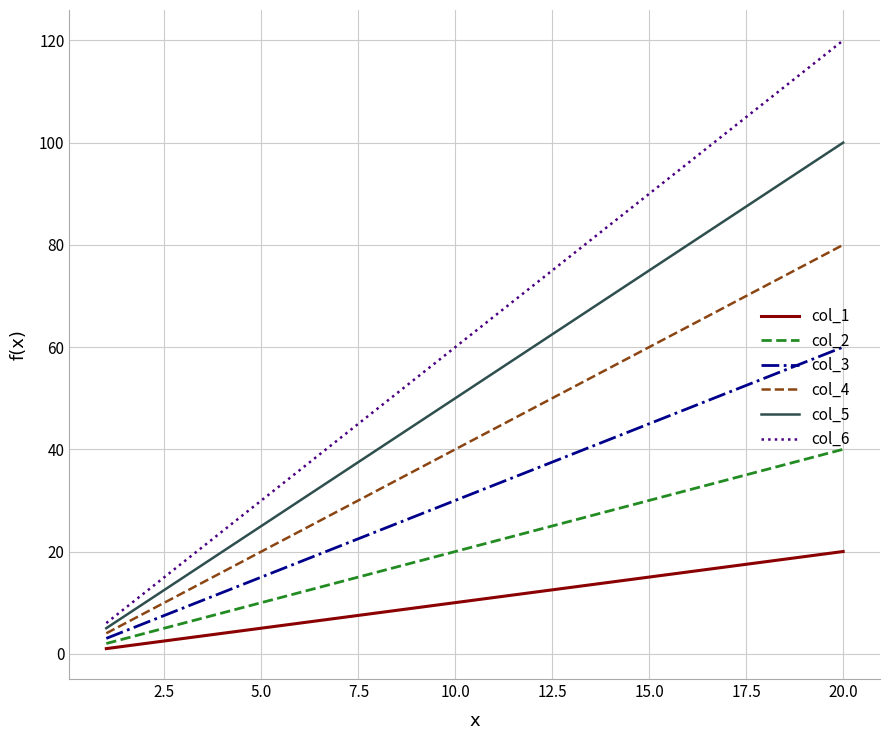

Which series has the largest total across all categories?

col_6